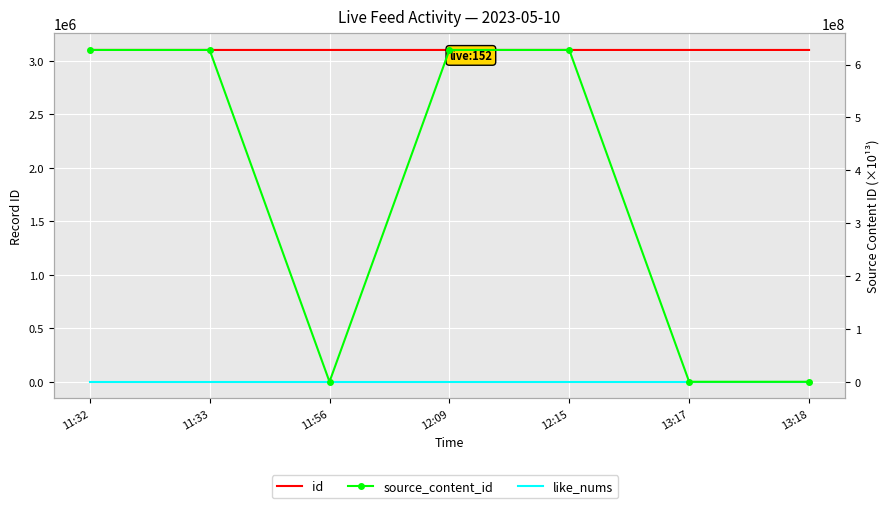

Reading left to right, what are all the values shown in this chart?

id: 3103088.0	3103087.0	3103045.0	3103043.0	3103034.0	3103019.0	3103016.0
like_nums: 0.0	0.0	0.0	0.0	0.0	0.0	0.0
source_content_id: 627770532.2	627770532.2	0.0	627770531.9	627770531.7	0.0	0.0